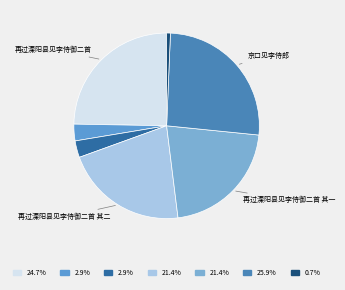

Is there a majority slice in this chart?

No